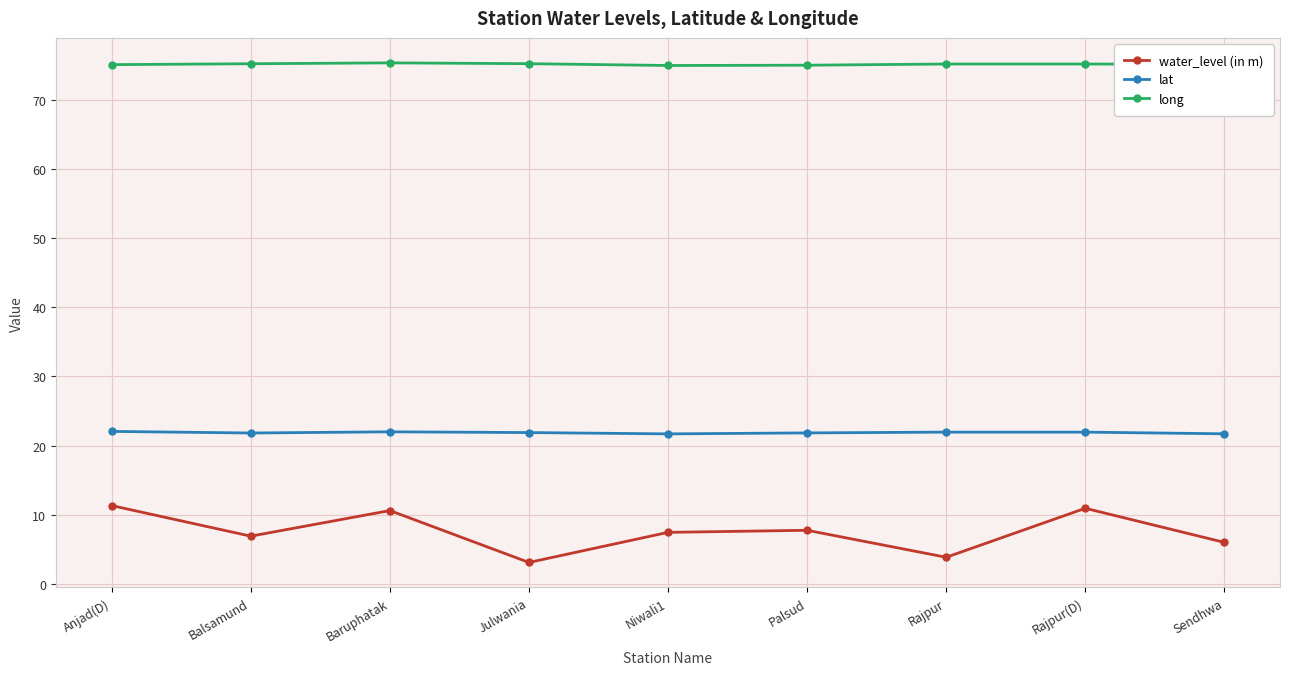

What is the approximate value of water_level (in m) at Rajpur?

3.9